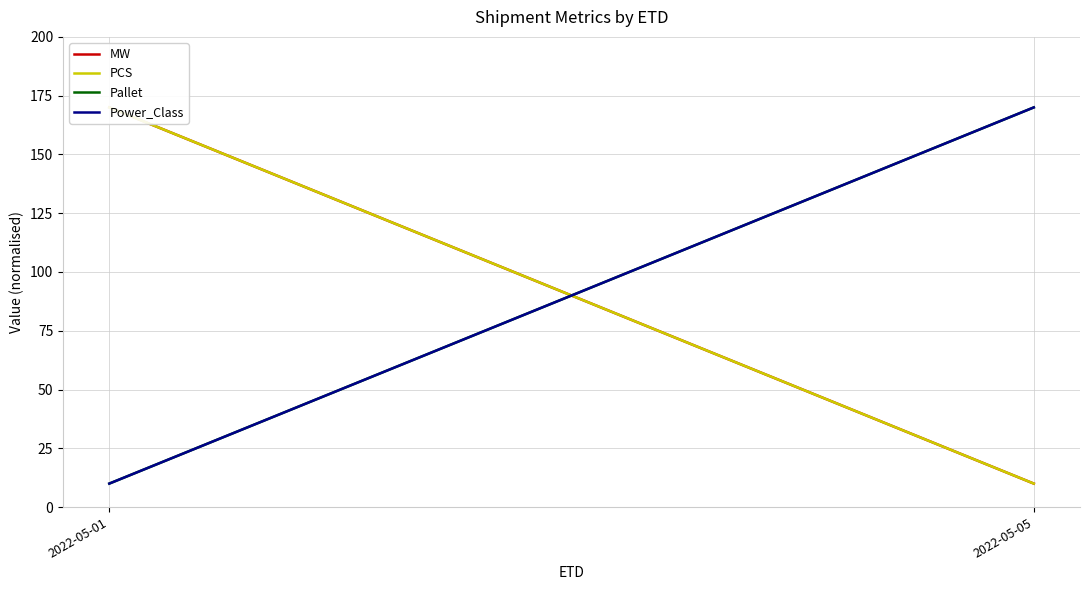

Is the value of Pallet at 2022-05-01 greater than the value of Power_Class at 2022-05-05?

No